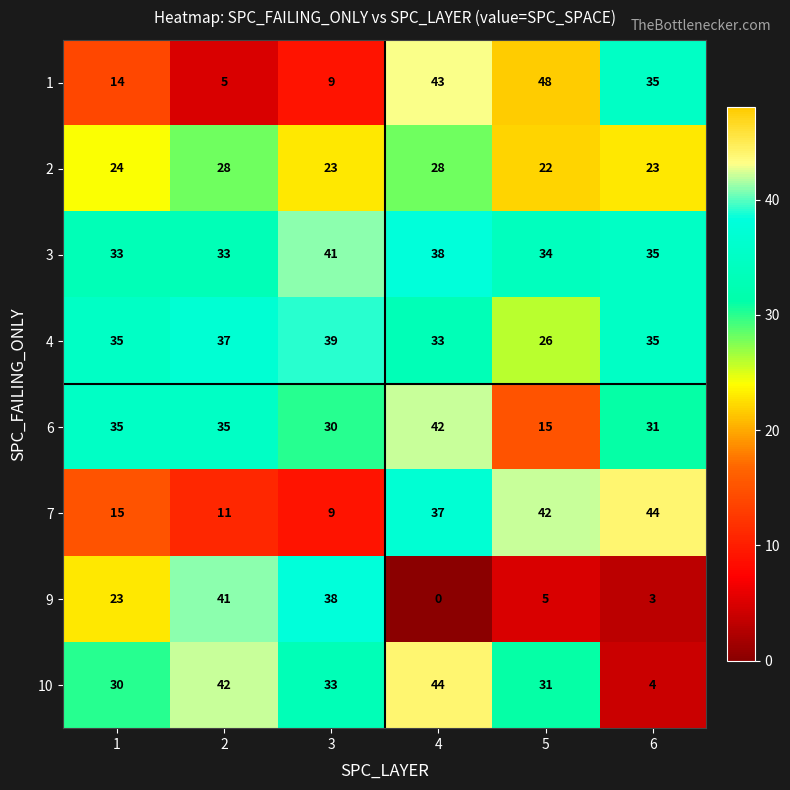

The value of 2 at 4 is 28. True or false?

True